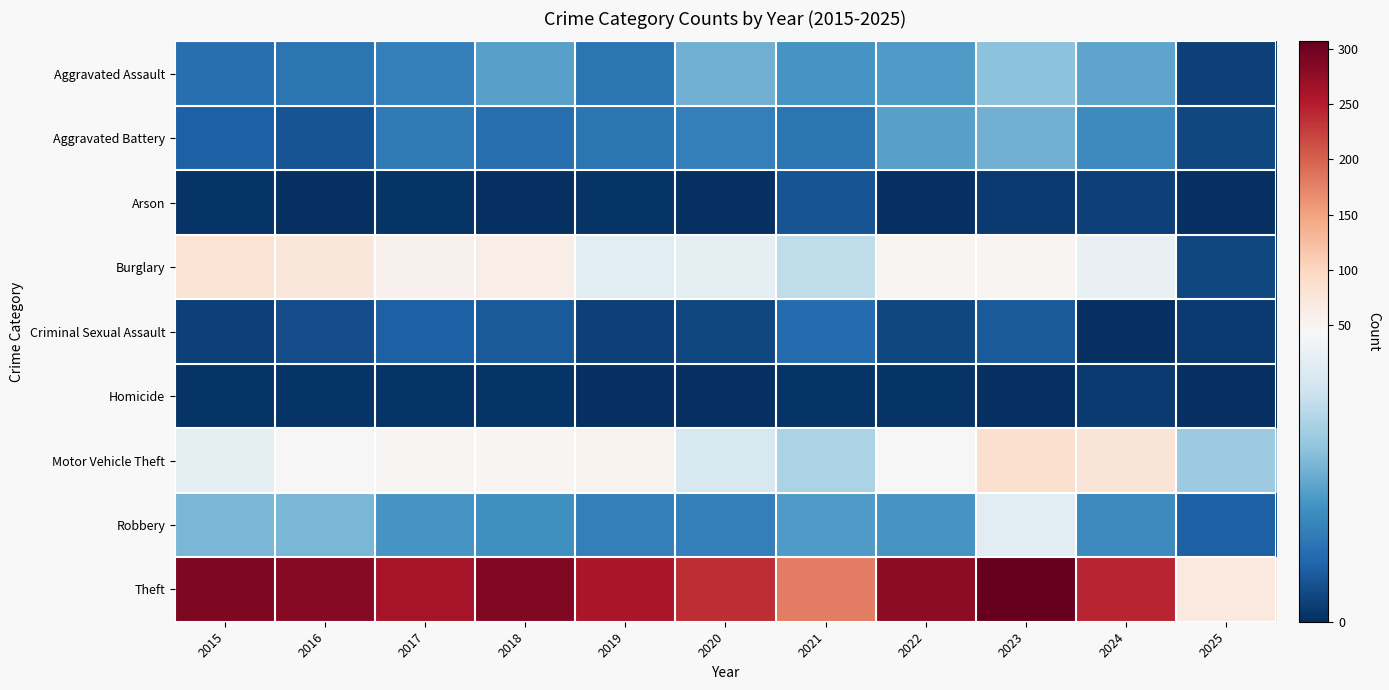

What is the spread (max minus min) of values at 2018?

287